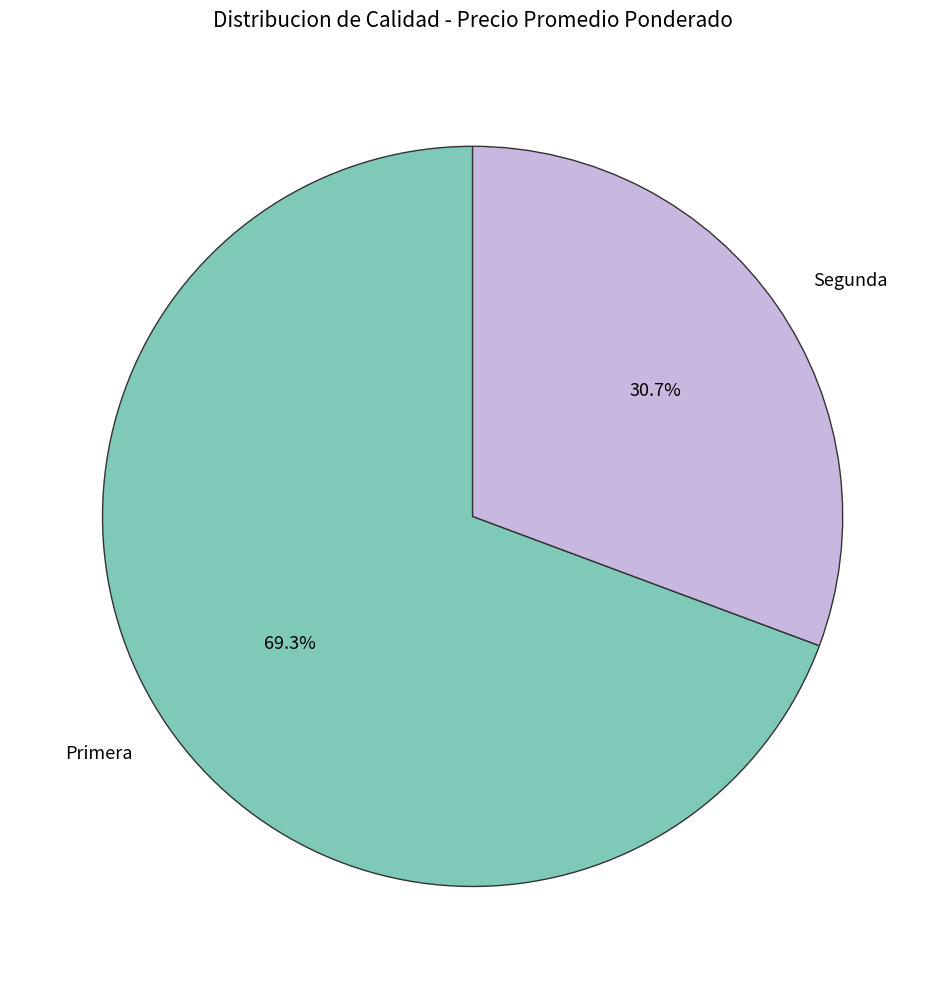

Rank the categories by value from highest to lowest.

Primera, Segunda